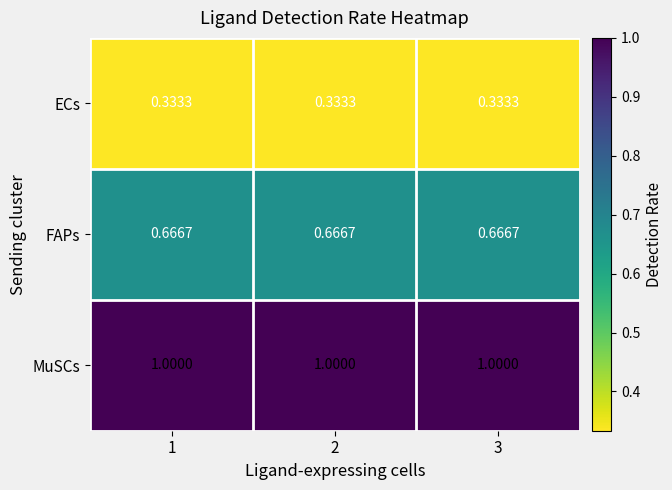

Is the value of ECs at 2 greater than the value of FAPs at 3?

No